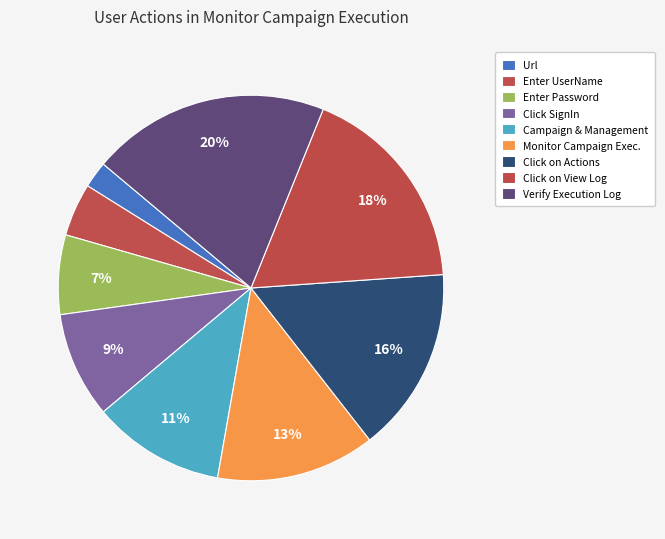

How many segments does this pie chart have?

9